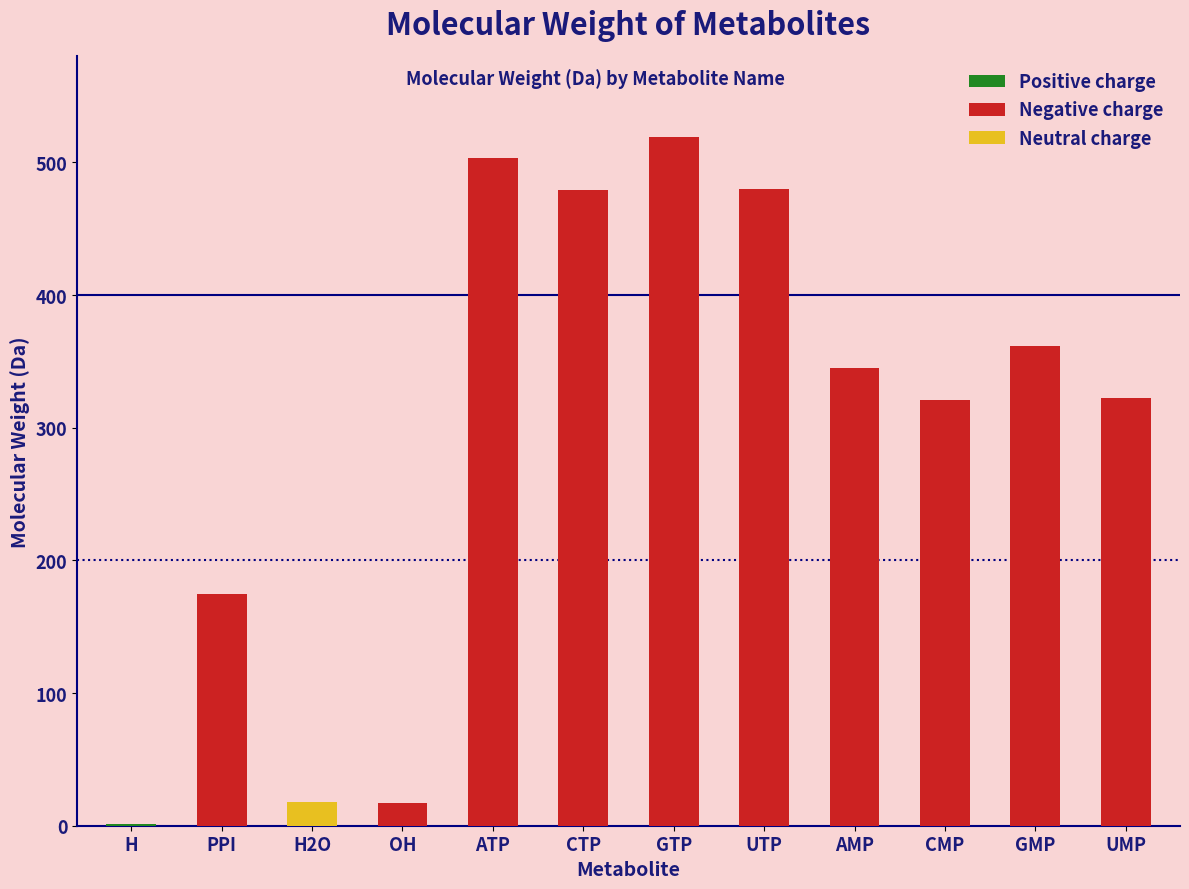

Rank the categories by value from highest to lowest.

GTP, ATP, UTP, CTP, GMP, AMP, UMP, CMP, PPI, H2O, OH, H